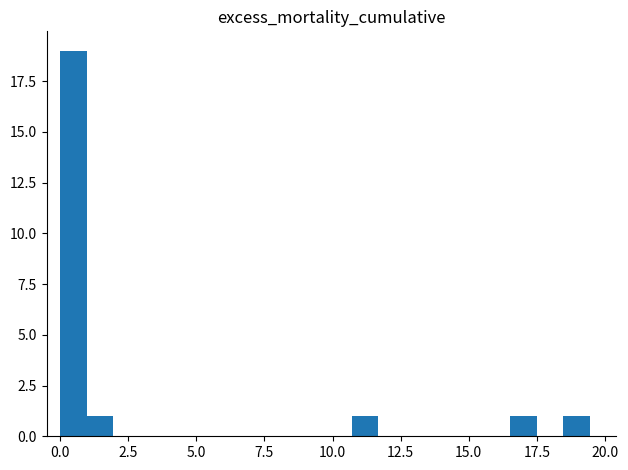

Read against the x-axis, roughly where is the centre of the tallest bar?

0.5